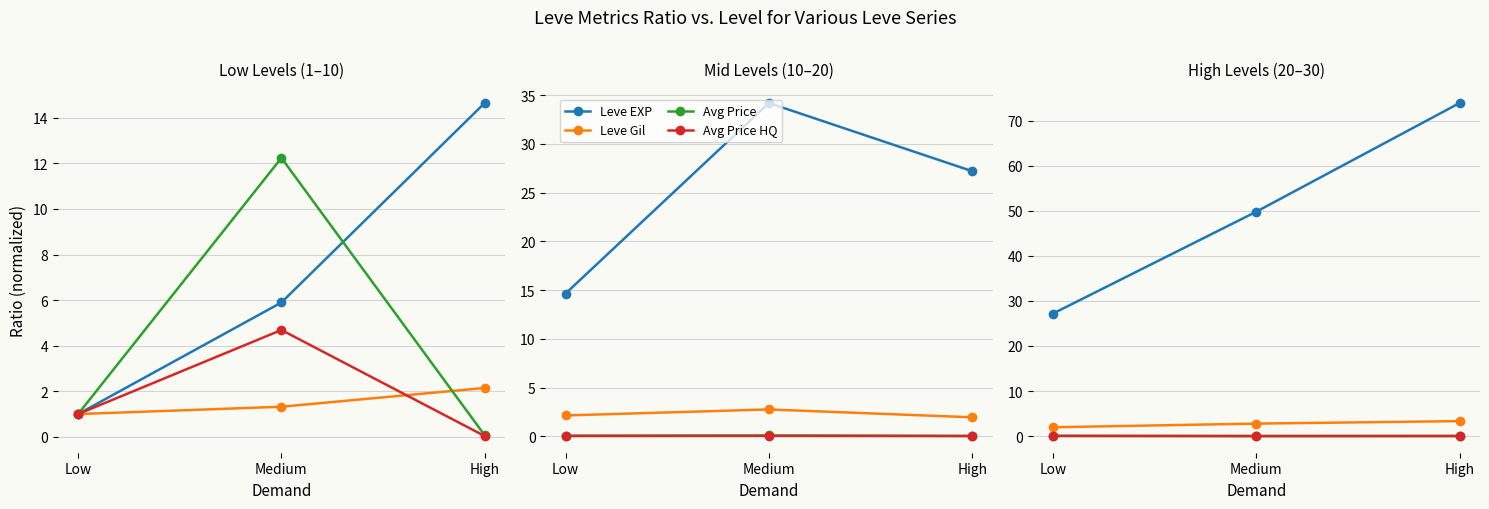

How many lines are shown in the chart?

4